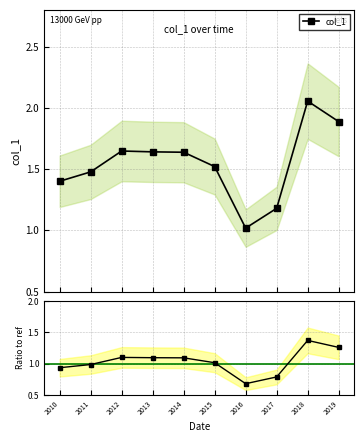

Is the value of col_1 / ref at 2015 greater than the value of col_1 at 2014?

No